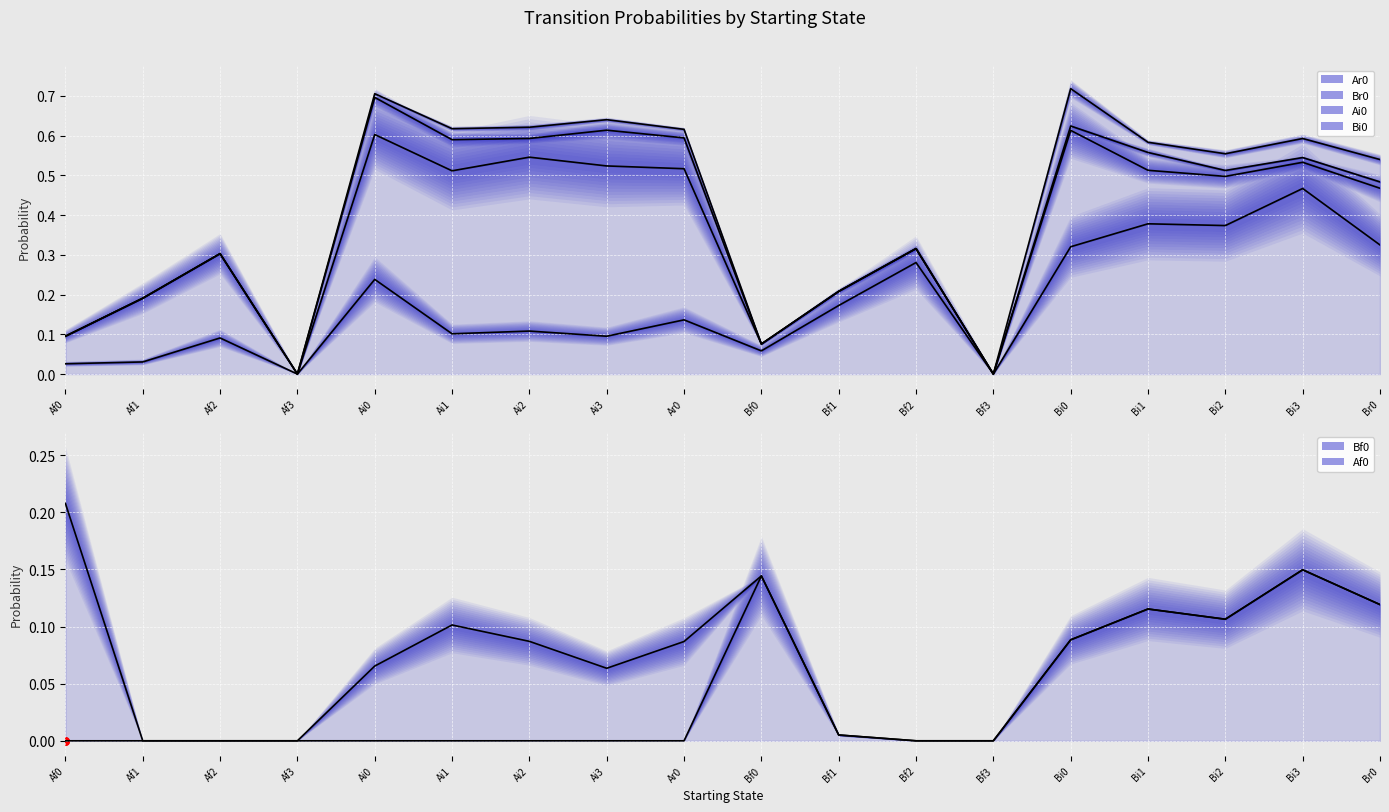

Which series has the largest Y range (max minus min)?

Ar0